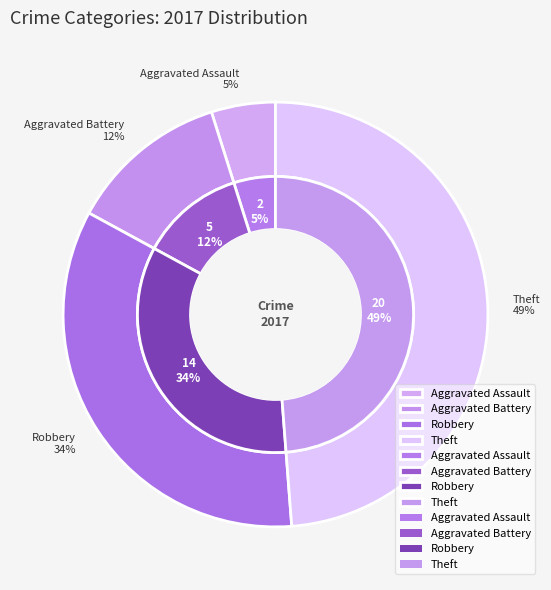

What is the smallest slice in the pie chart?

Aggravated Assault